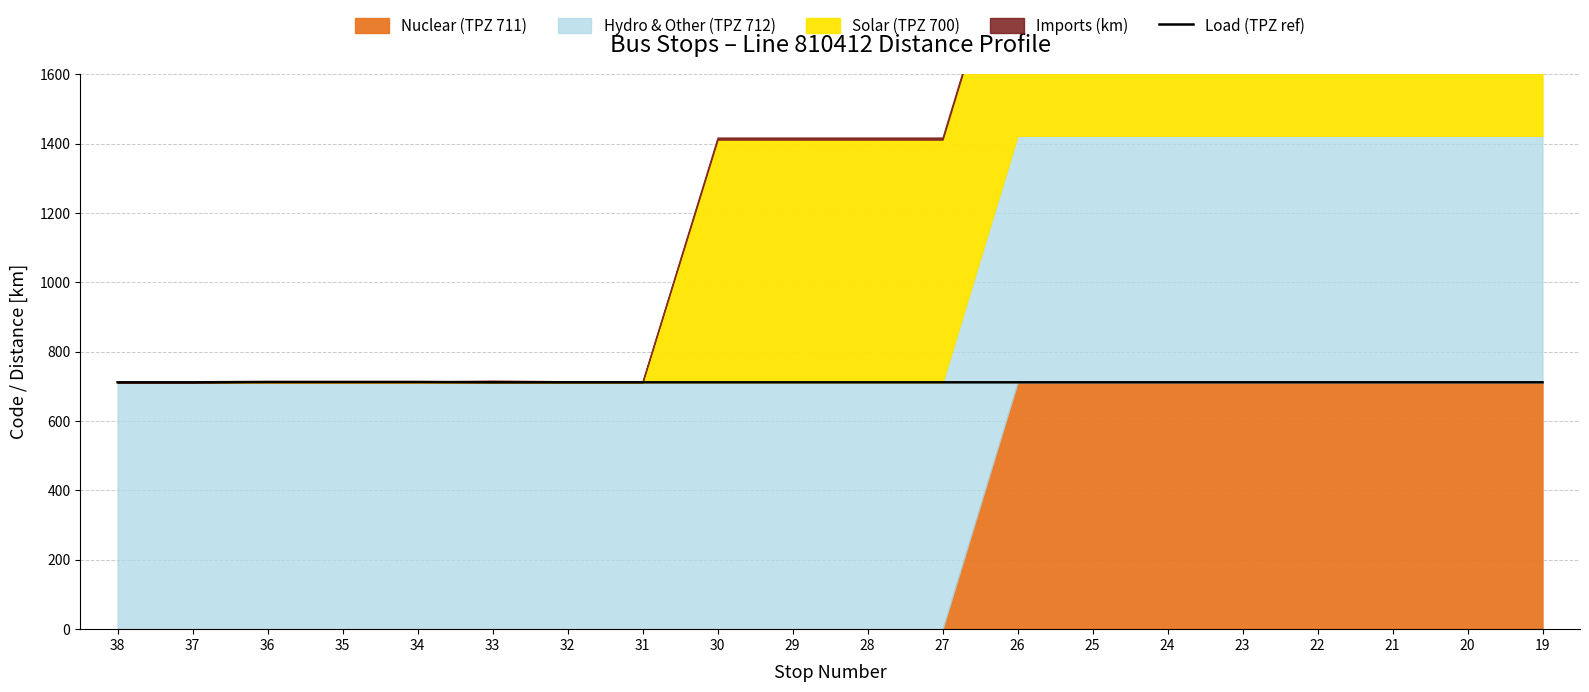

Approximately how many times larger is the value at 19 compared to 38?

1.0